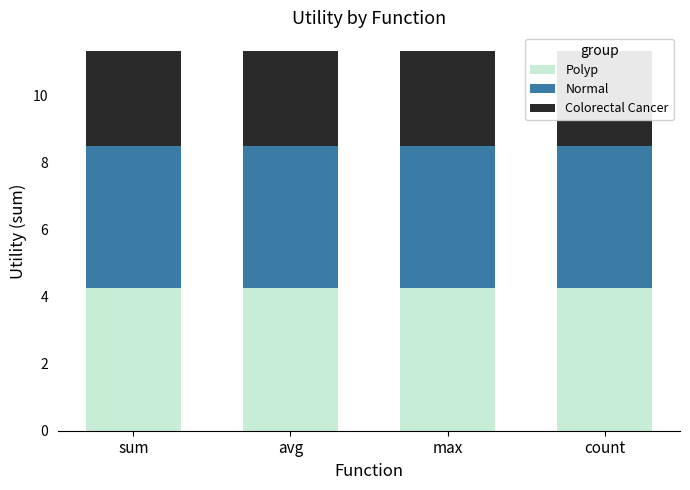

At which label is readmitted (g3) closest to 4?

sum